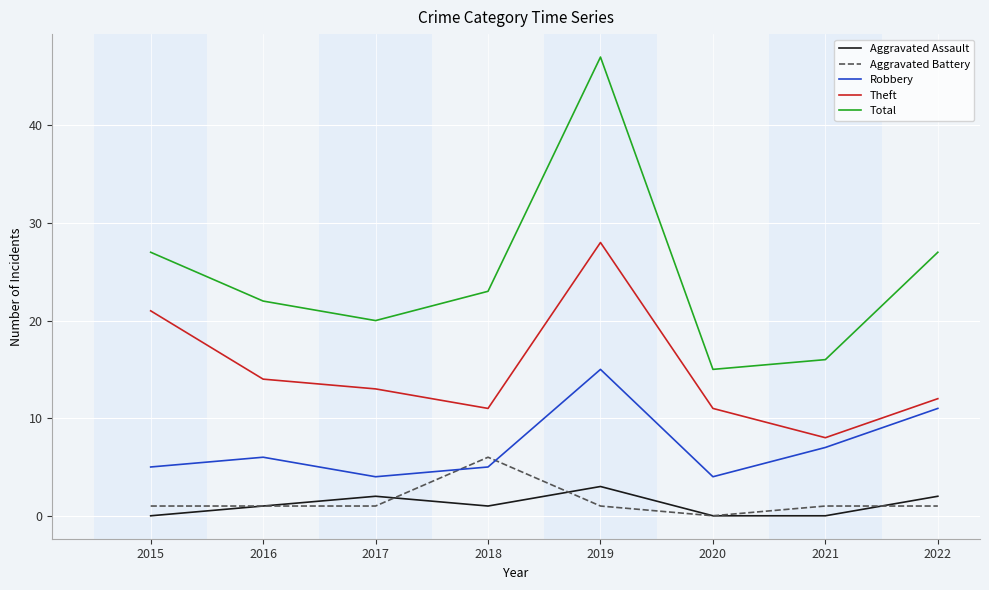

At which label does Total reach its minimum?

2020